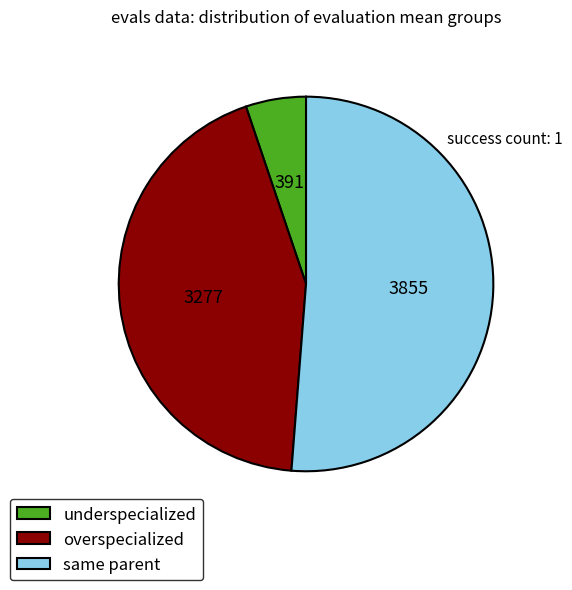

Does same parent account for over 50% of the chart?

Yes